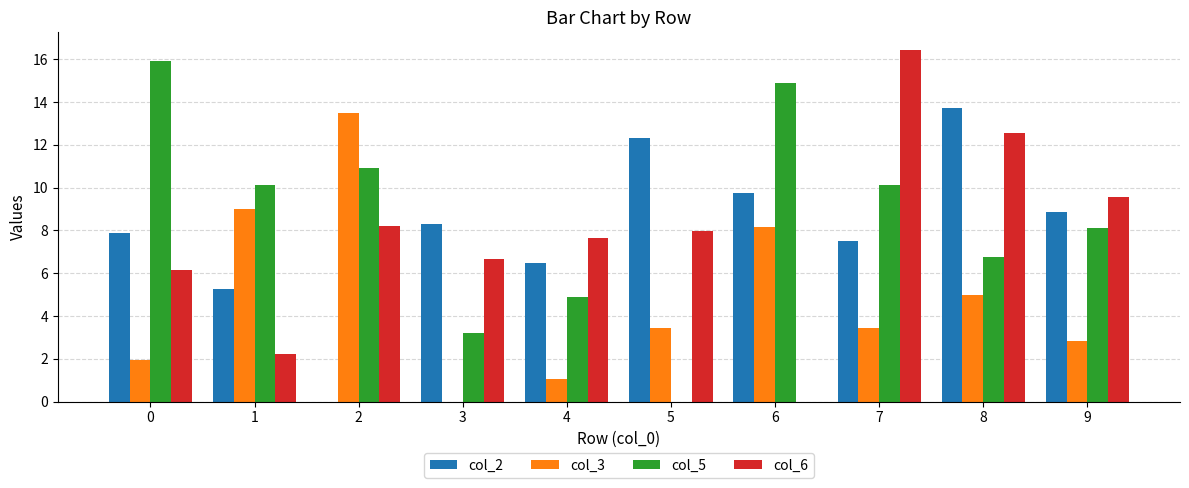

What is the greatest value displayed?

16.4